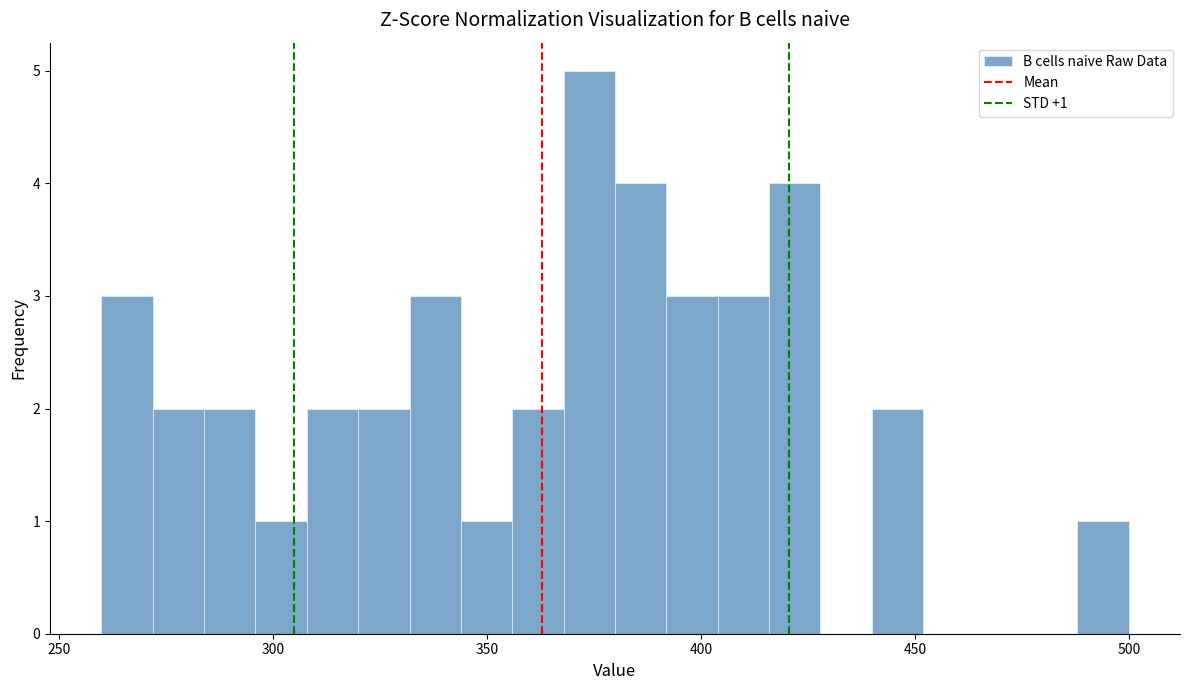

Around what value on the x-axis is the tallest bar? Give the approximate position of its centre, as read against the axis.

375